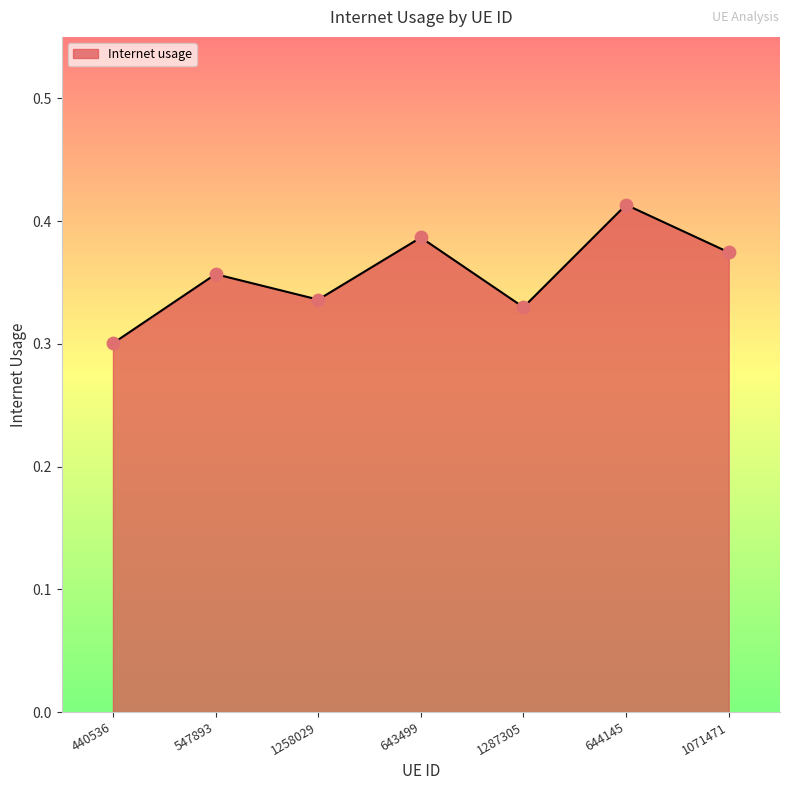

Between 440536 and 1287305, which is larger?

1287305